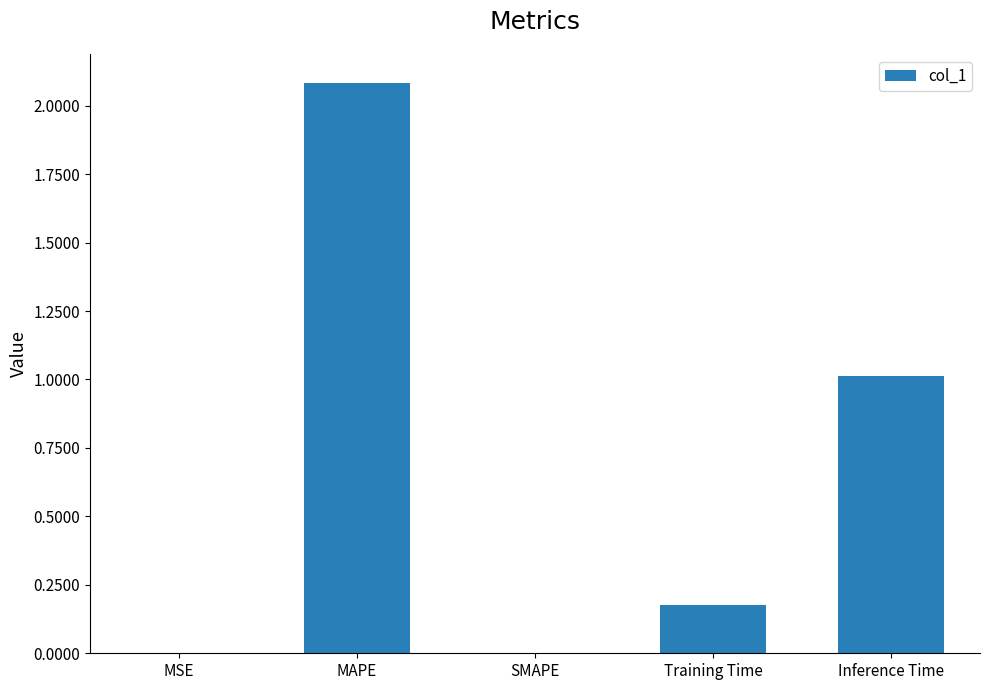

What is the greatest value displayed?

2.1